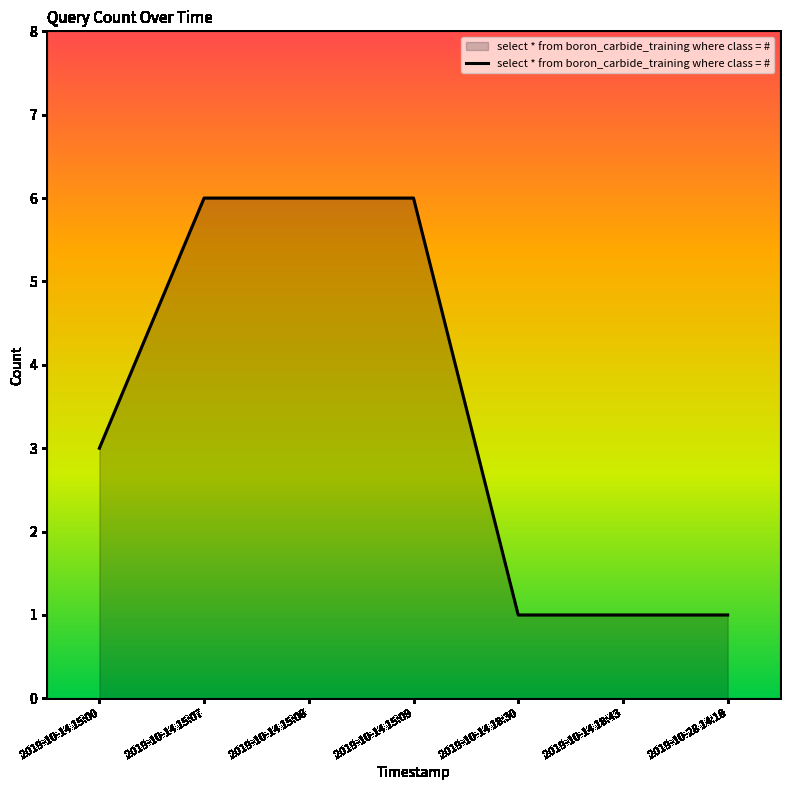

What is the smallest value displayed?

1